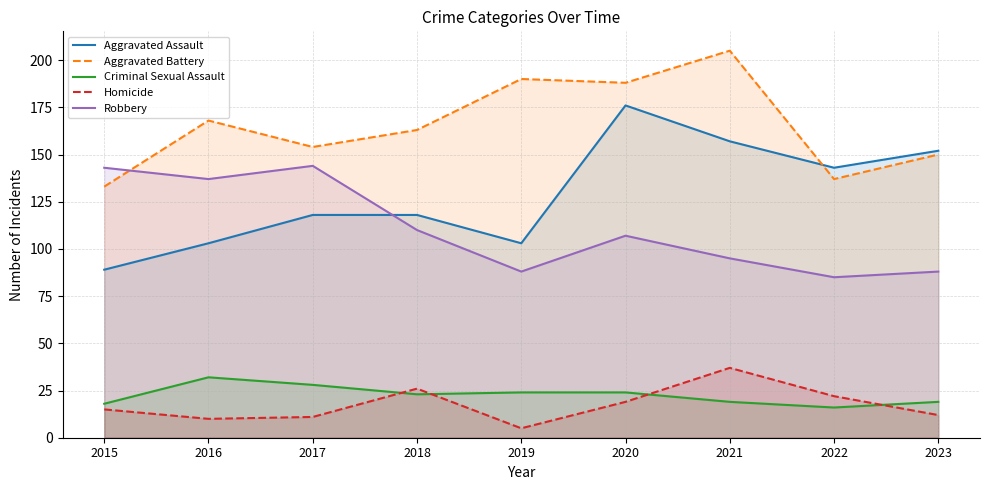

Between 2021 and 2020, which is larger?

2020